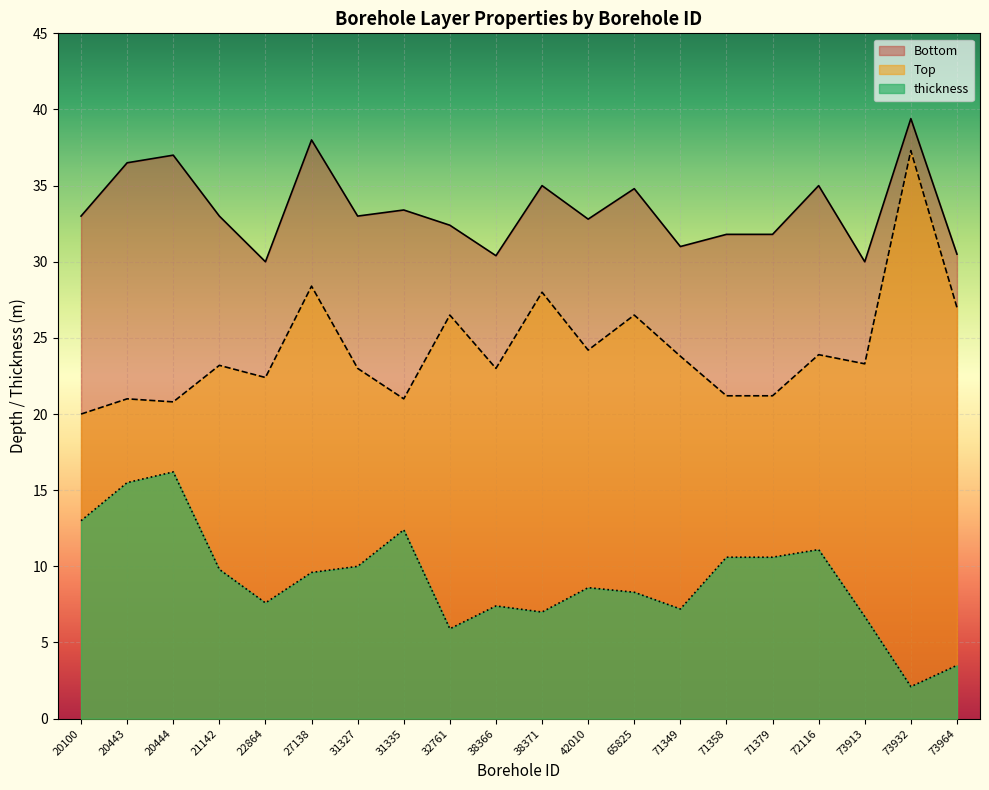

How many lines are shown in the chart?

3